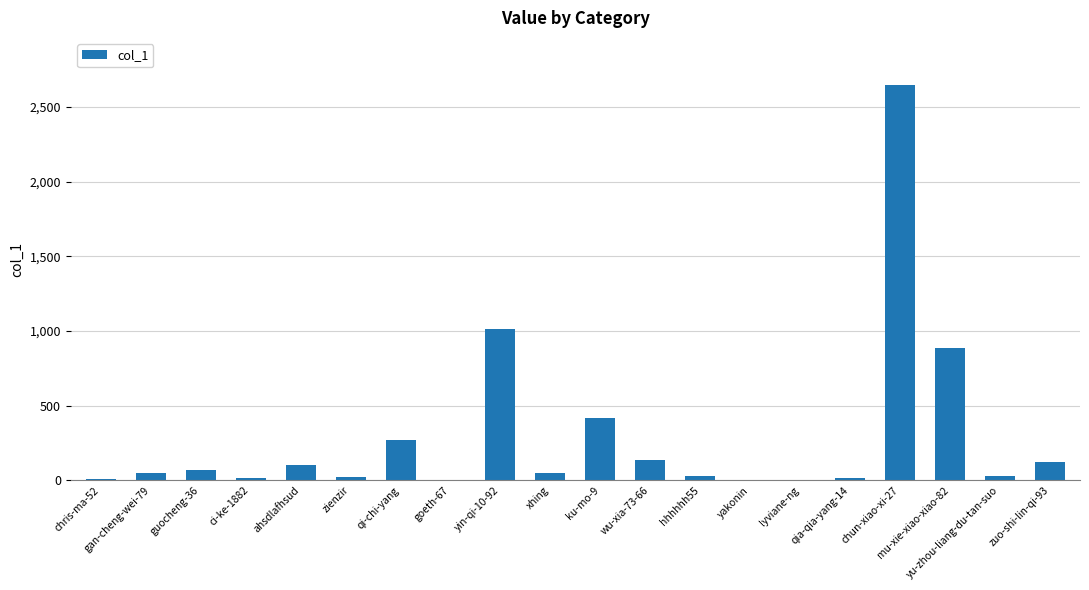

Is it true that the value at guocheng-36 is 69?

True